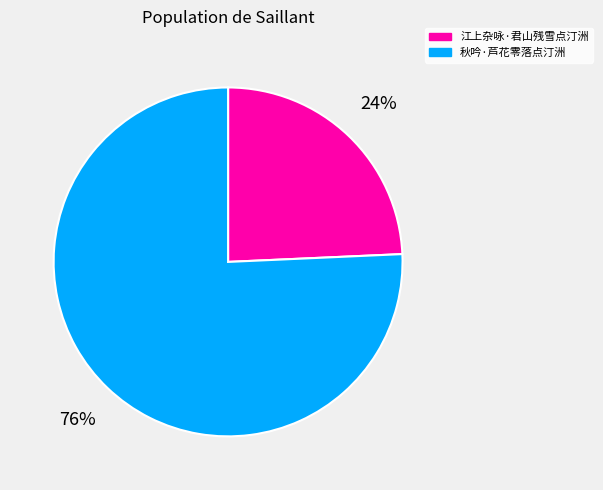

Between 江上杂咏·君山残雪点汀洲 and 秋吟·芦花零落点汀洲, which is larger?

秋吟·芦花零落点汀洲